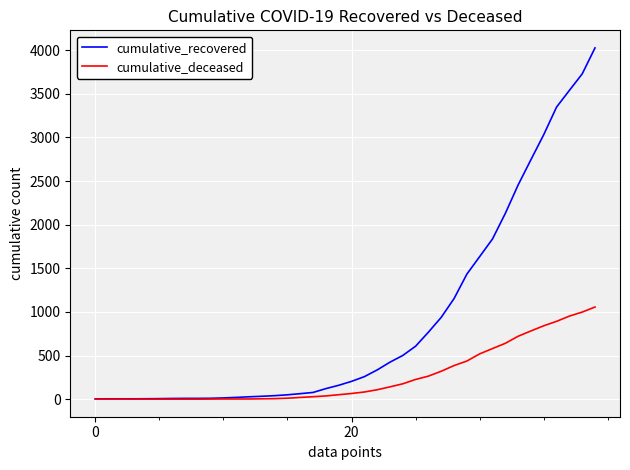

Does the chart have visible grid lines?

Yes